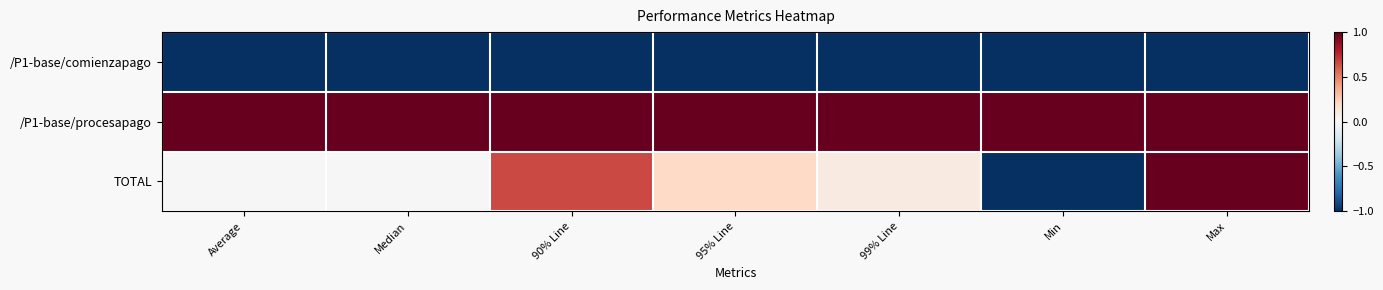

What is the difference between the highest and lowest values at 95% Line?

2.0